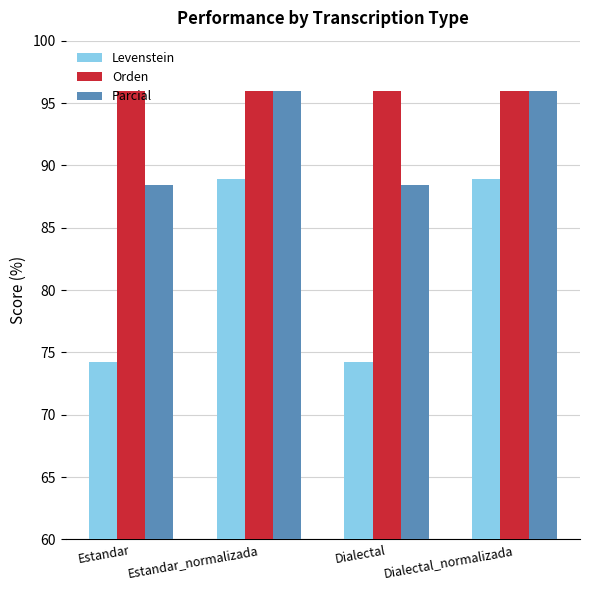

Which series has the largest total across all categories?

Orden